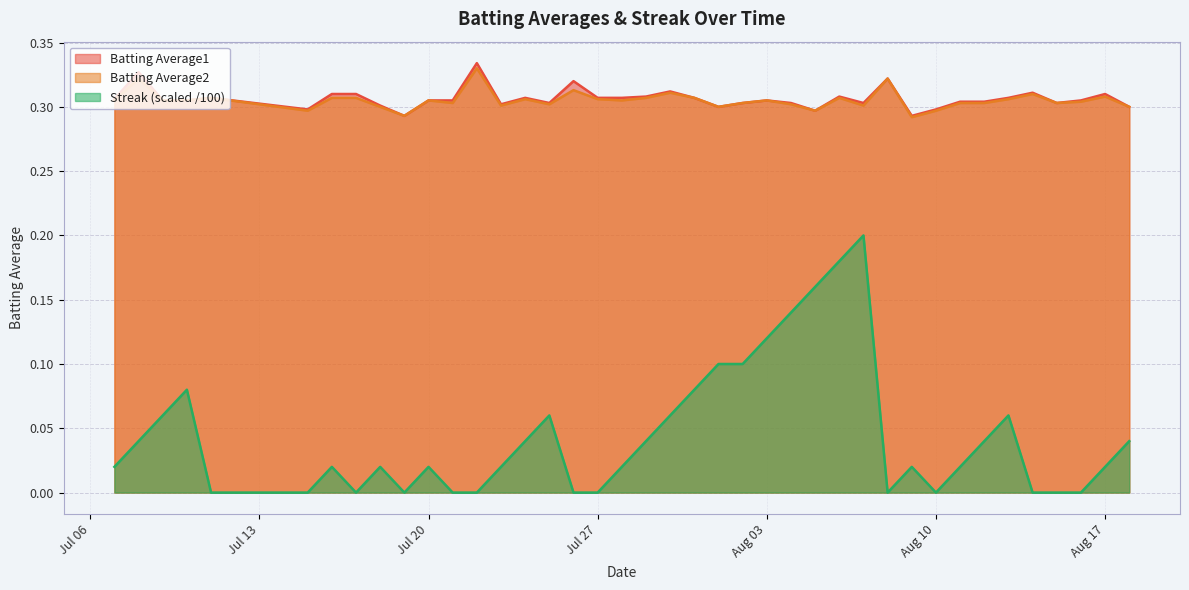

How many lines are shown in the chart?

3